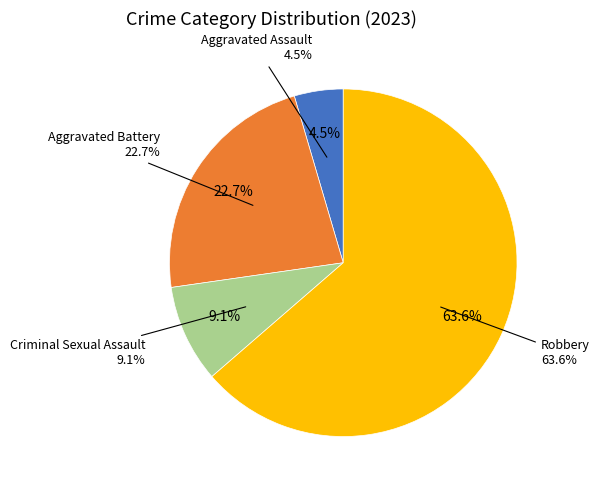

To the nearest percent, what portion does Aggravated Battery represent?

23%